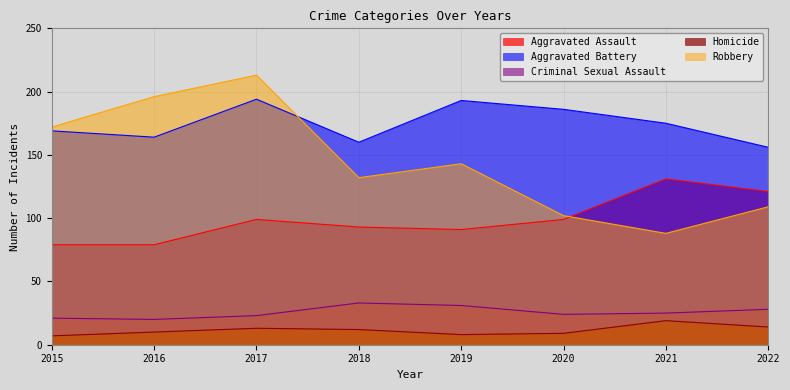

Reading right to left, transcribe all the data shown in this chart.

Aggravated Assault: 121	131	99	91	93	99	79	79
Aggravated Battery: 156	175	186	193	160	194	164	169
Criminal Sexual Assault: 28	25	24	31	33	23	20	21
Homicide: 14	19	9	8	12	13	10	7
Robbery: 109	88	102	143	132	213	196	172